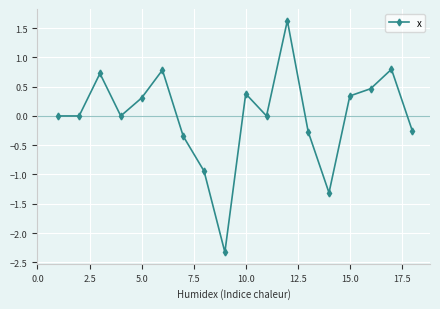

What is the smallest value displayed?

-2.3